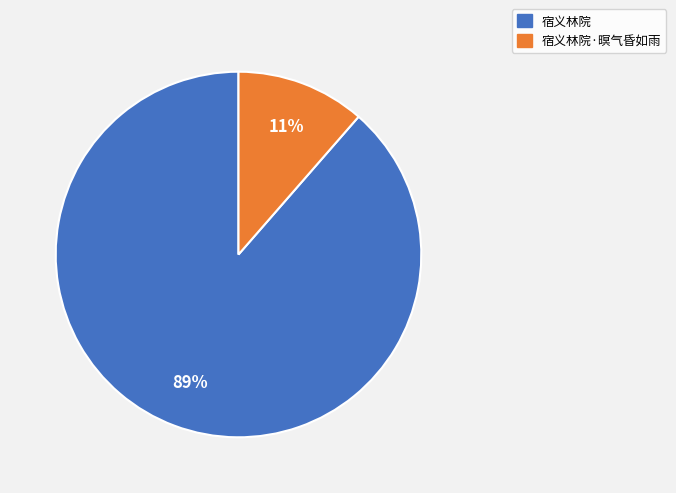

Which slice is the smallest?

宿义林院·暝气昏如雨